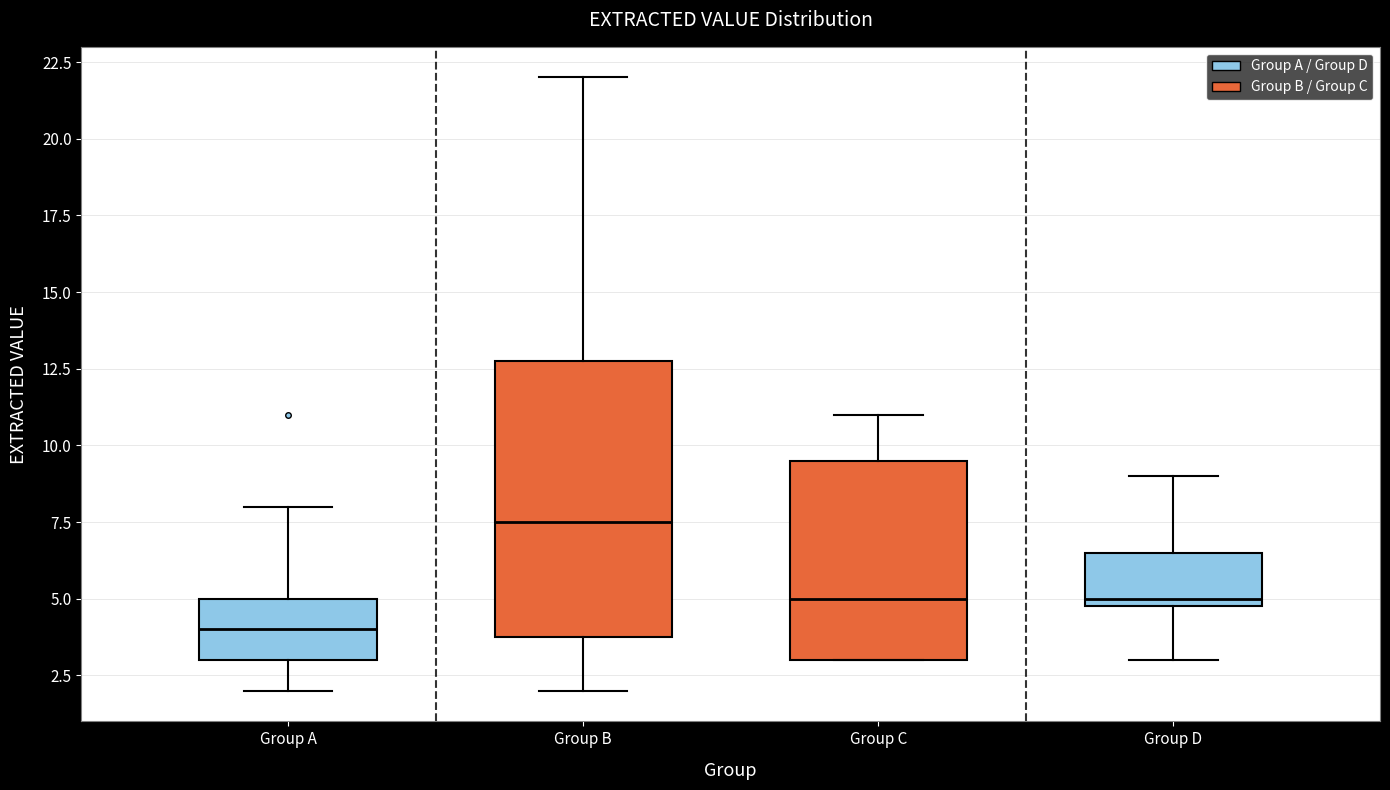

Reading left to right, read every box against the y-axis: the position of its median line, the range the box covers, and the ends of its whiskers. The values are not printed on the chart, so give them approximately, as read against the axis.

Group A: median 4.0, box 3.0 to 5.0, whiskers 2.0 to 8.0
Group B: median 7.5, box 4.0 to 13.0, whiskers 2.0 to 22.0
Group C: median 5.0, box 3.0 to 9.5, whiskers 3.0 to 11.0
Group D: median 5.0 (just above the box's lower edge), box 5.0 to 6.5, whiskers 3.0 to 9.0